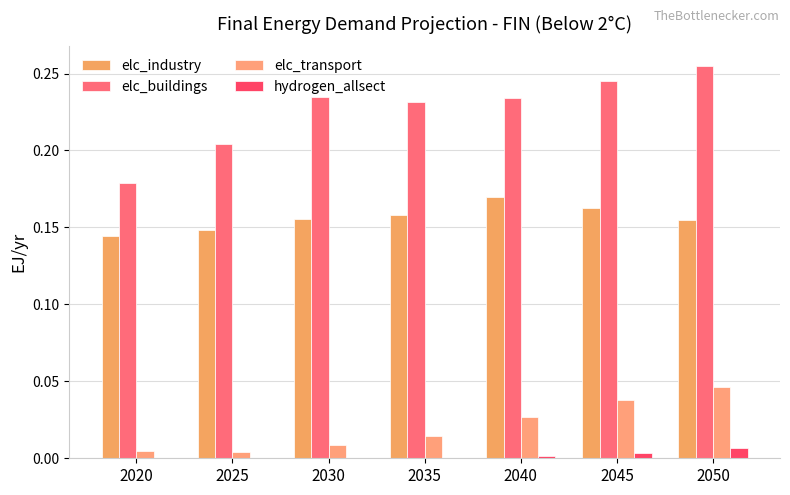

Does the chart contain stacked bars?

No